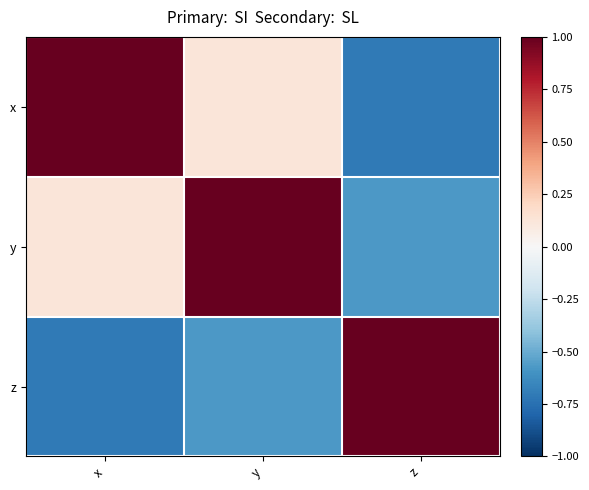

Reading right to left, what are all the values shown in this chart?

x: z=-0.7	y=0.1	x=1.0
y: z=-0.6	y=1.0	x=0.1
z: z=1.0	y=-0.6	x=-0.7